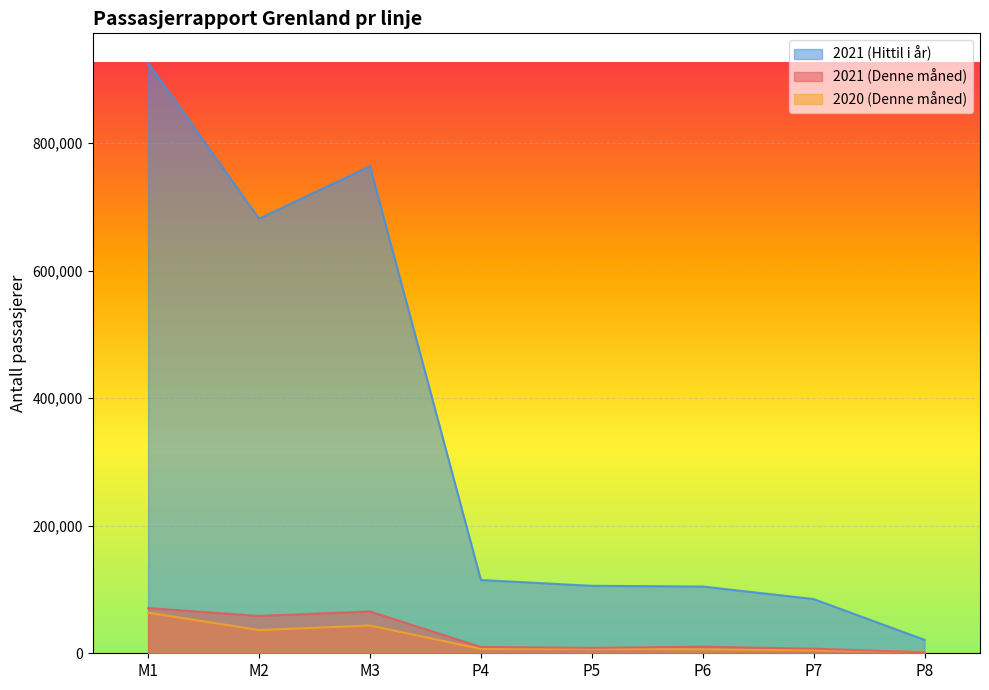

True or false: 2021 (Hittil i år) and 2021 (Denne måned) intersect in this chart.

False